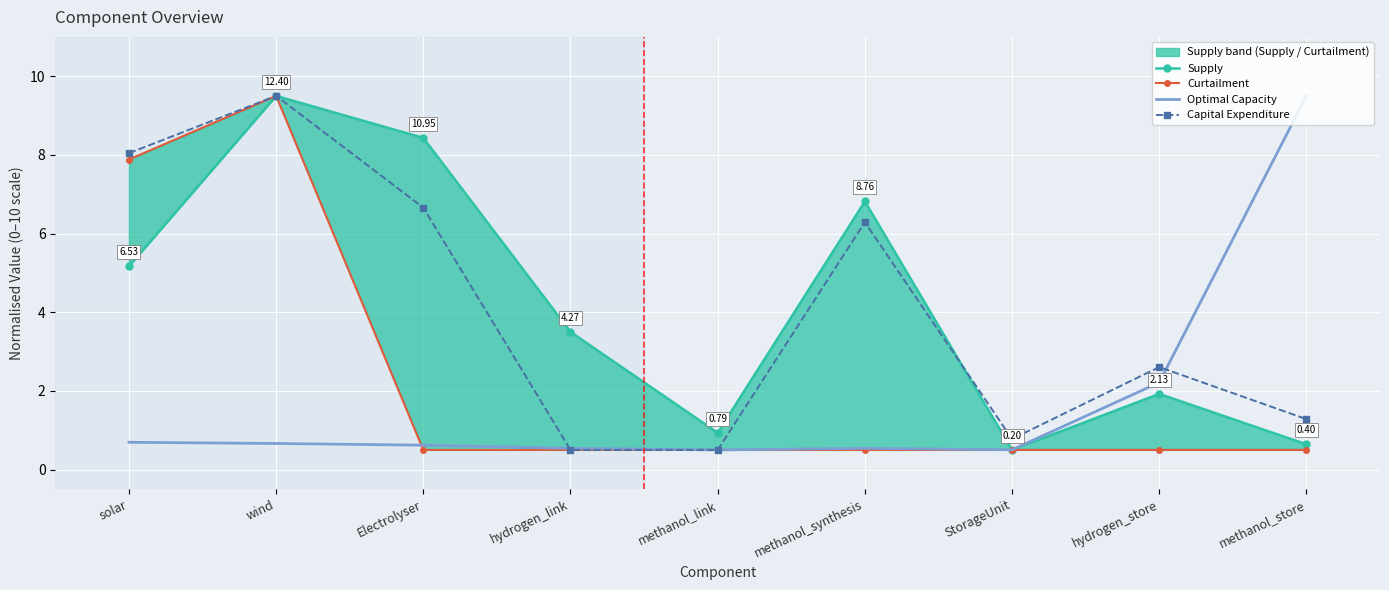

Reading left to right, what are all the values shown in this chart?

Supply: 5.2	9.5	8.4	3.5	0.9	6.8	0.5	1.9	0.6
Curtailment: 7.9	9.5	0.5	0.5	0.5	0.5	0.5	0.5	0.5
Optimal Capacity: 0.7	0.7	0.6	0.5	0.5	0.5	0.5	2.2	9.5
Capital Expenditure: 8.0	9.5	6.7	0.5	0.5	6.3	0.8	2.6	1.3